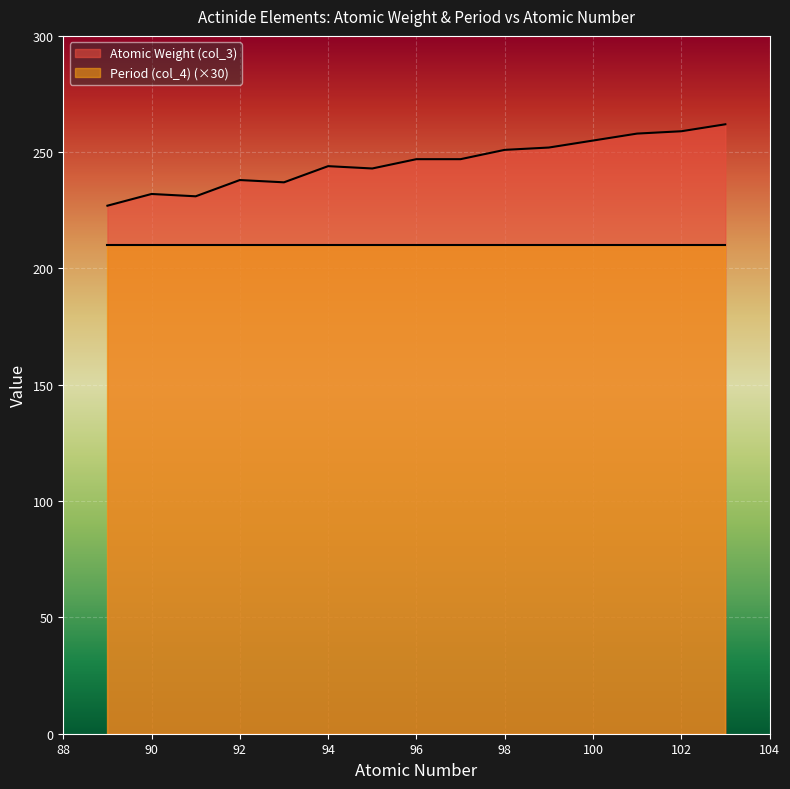

What is the change in value from 89 to 101?

+31.0